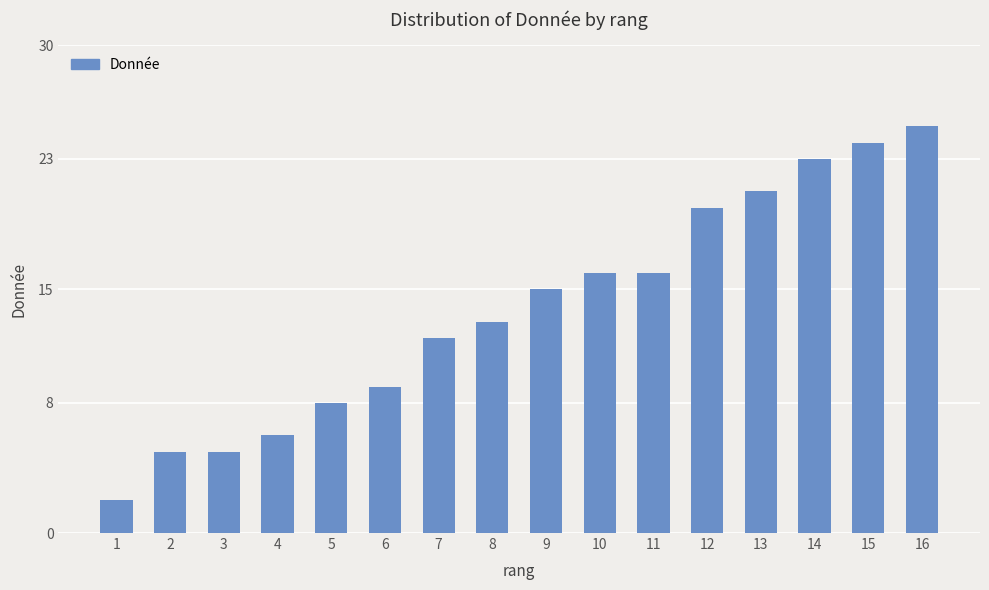

What is the value of the 15th bar from the left?

24